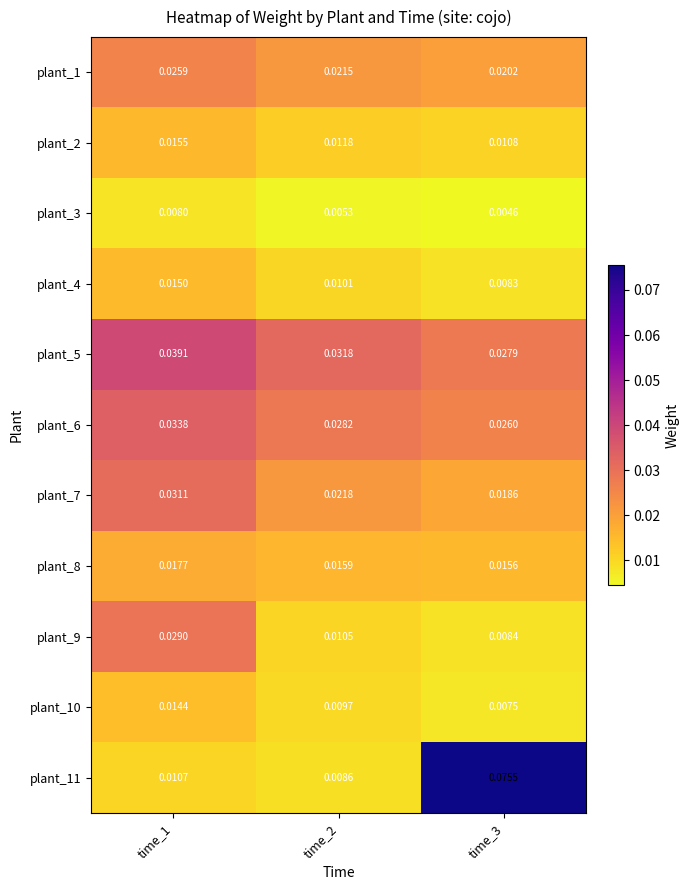

Which label corresponds to the largest value in the chart?

time_3